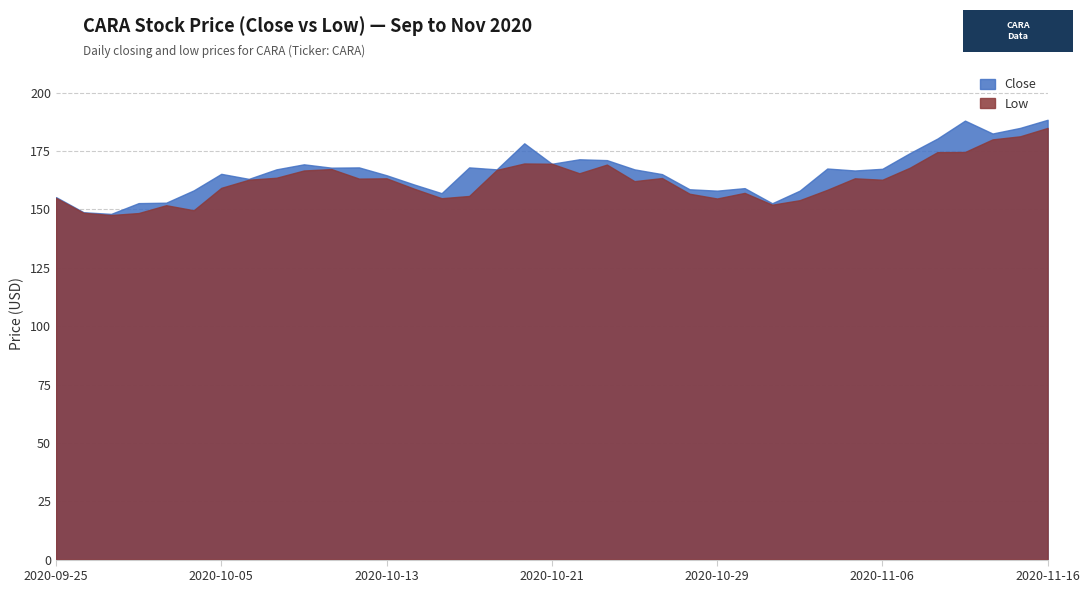

Where is the first local maximum for Close?

2020-10-05